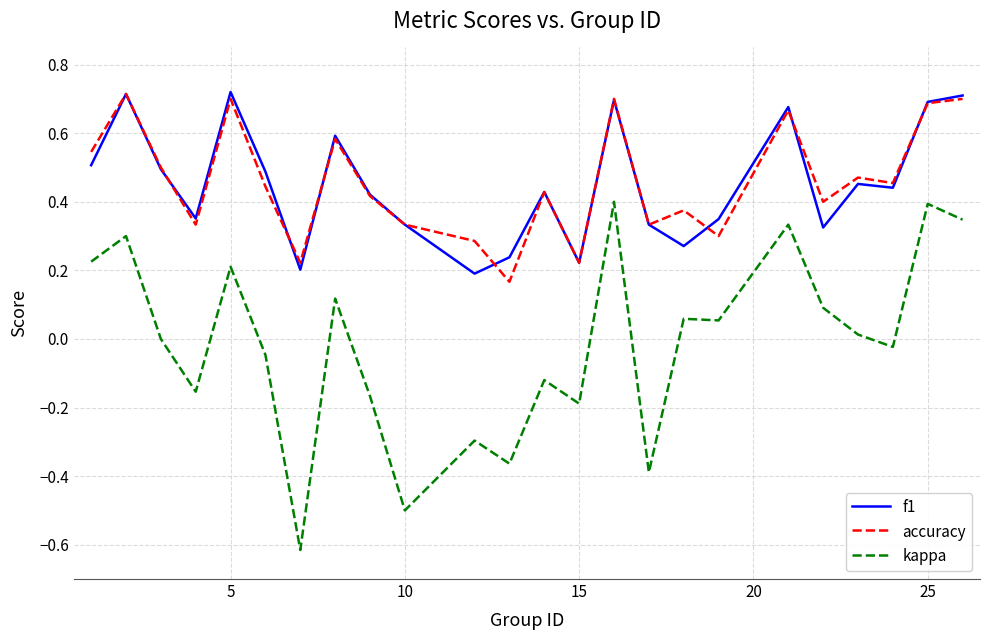

Which series has the widest spread of values?

kappa